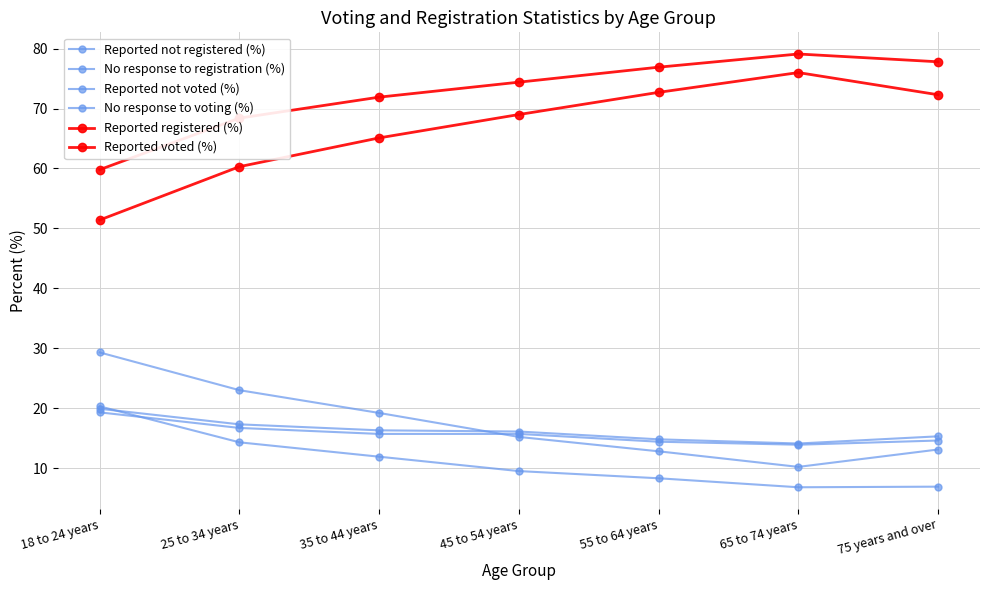

How many values in the Reported not registered (%) series exceed 9?

4